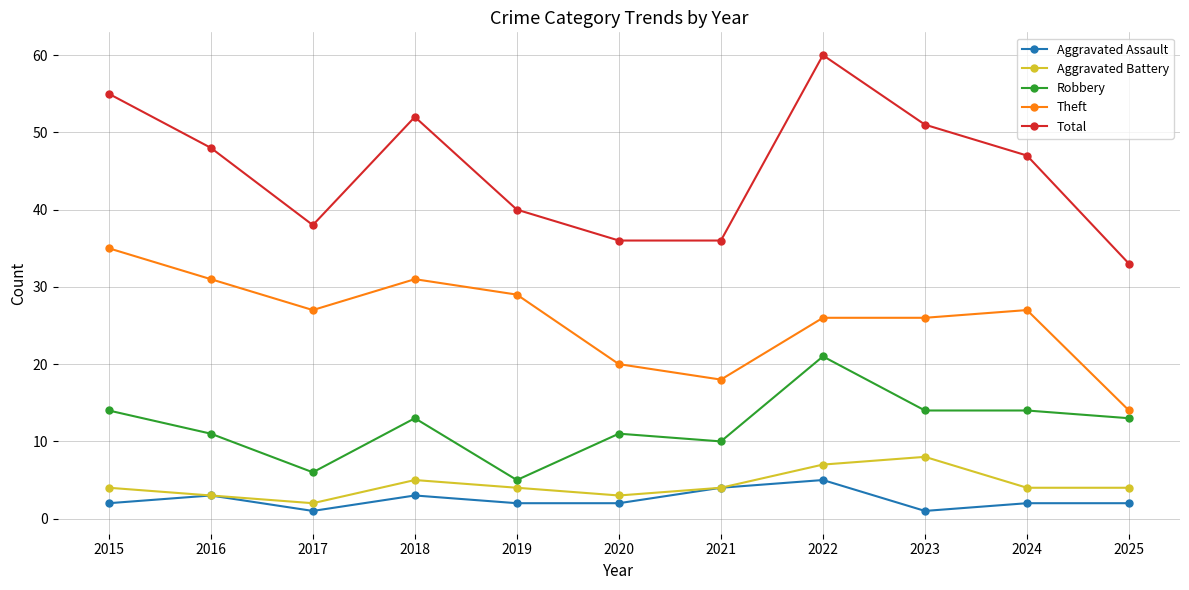

How many lines are shown in the chart?

5